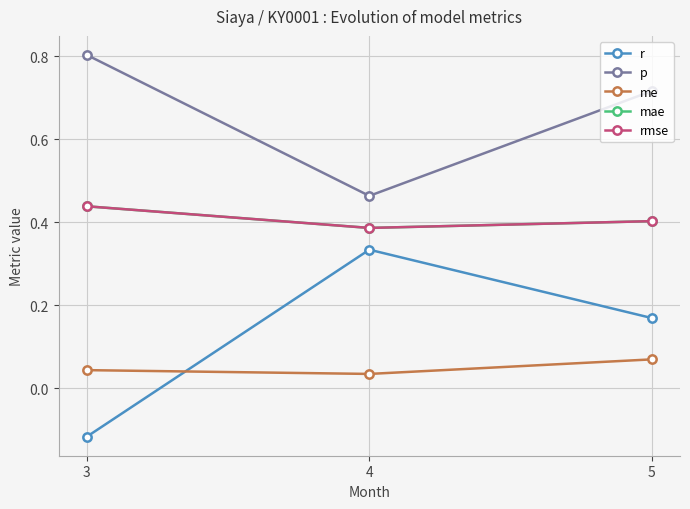

Where is p nearest to the value 0?

4